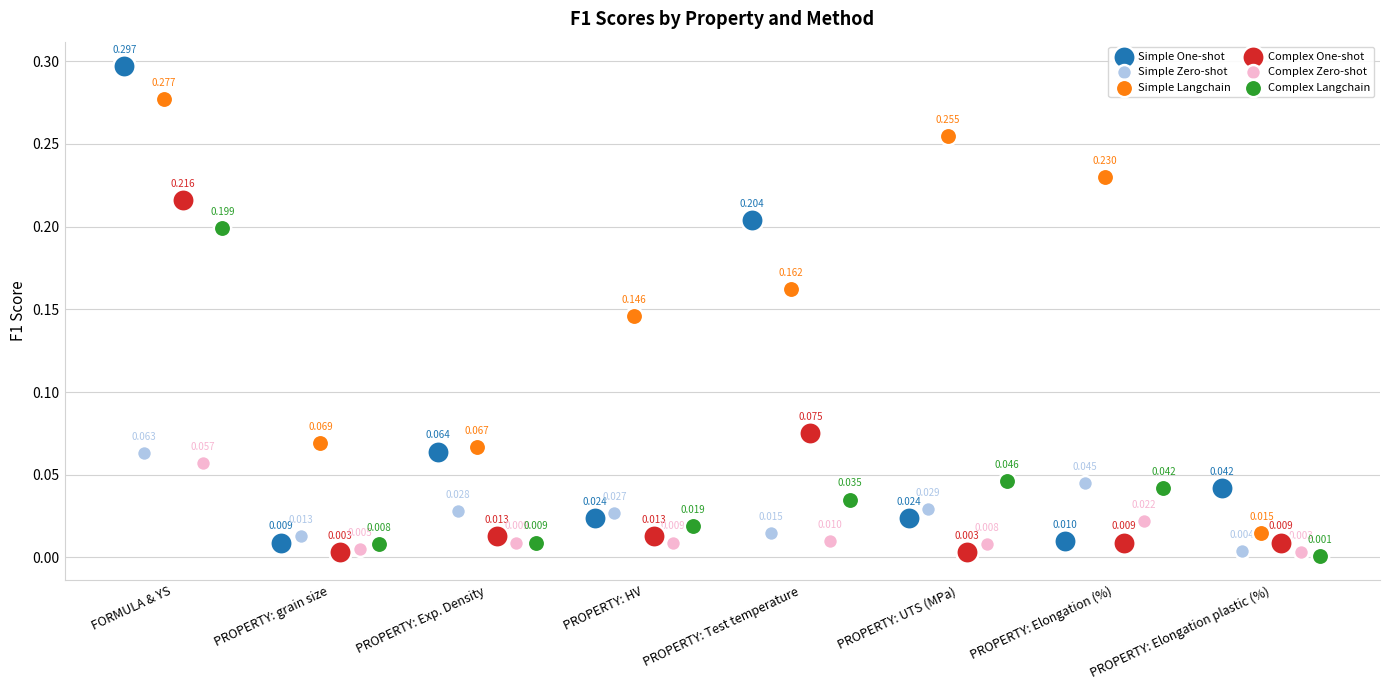

Which series reaches the maximum Y coordinate?

Simple One-shot